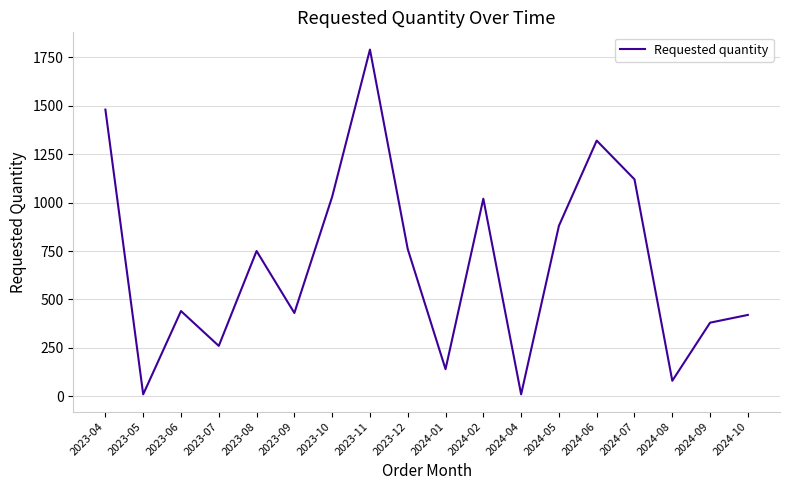

Which label corresponds to the largest value in the chart?

2023-11